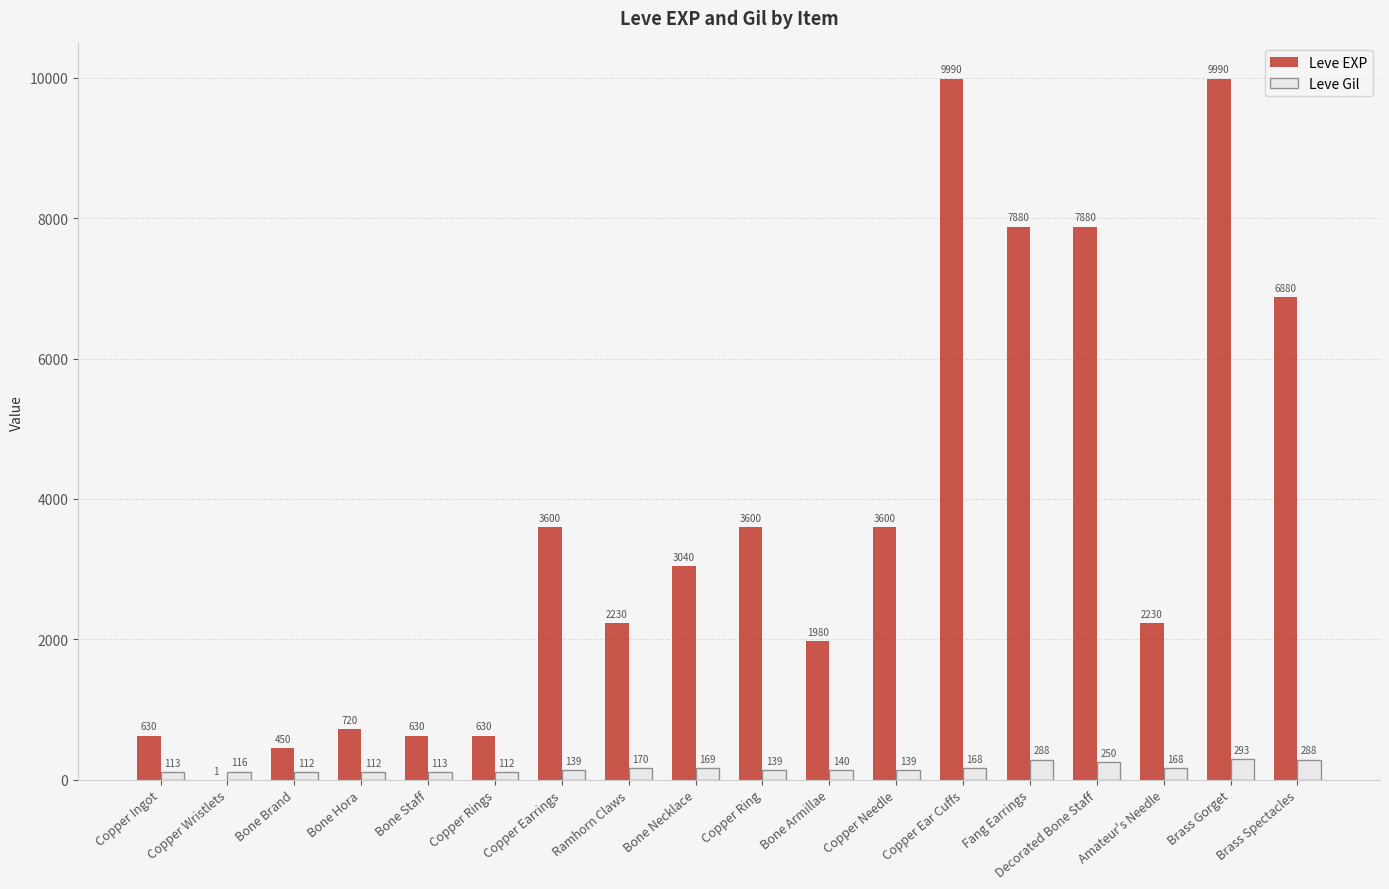

Does the chart contain stacked bars?

No